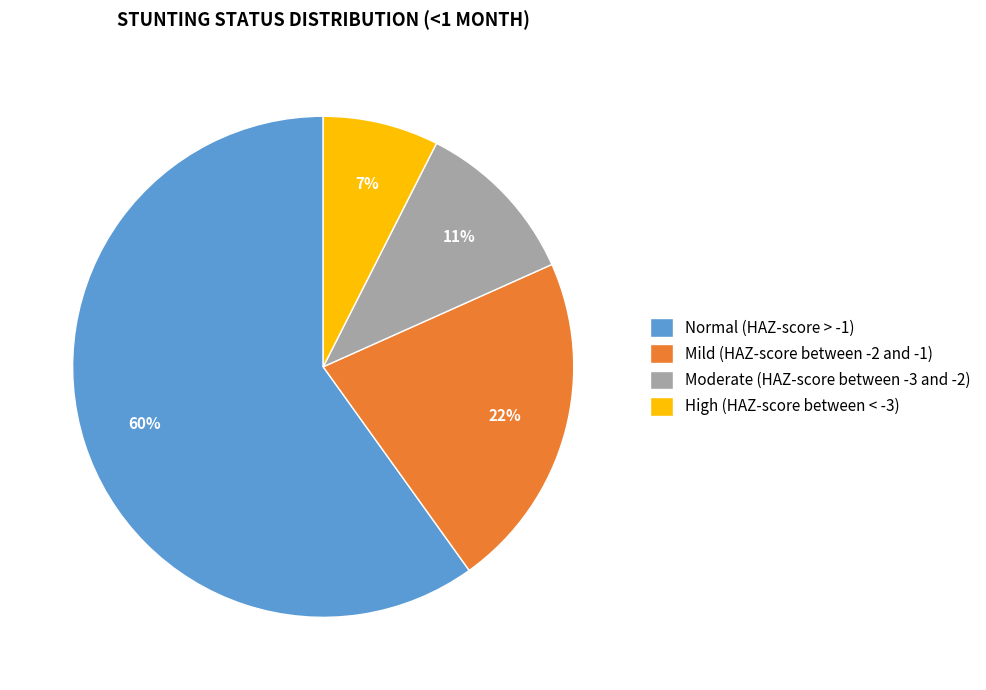

Which category has the biggest portion of the pie?

Normal (HAZ-score > -1)